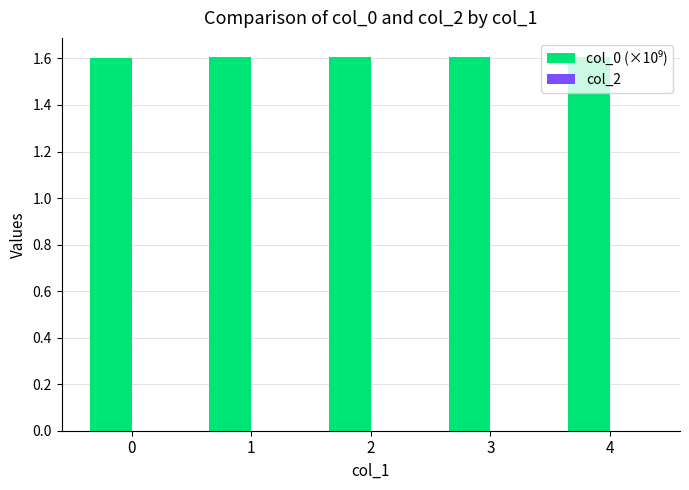

True or false: the data shows 1.6 at 1.

True